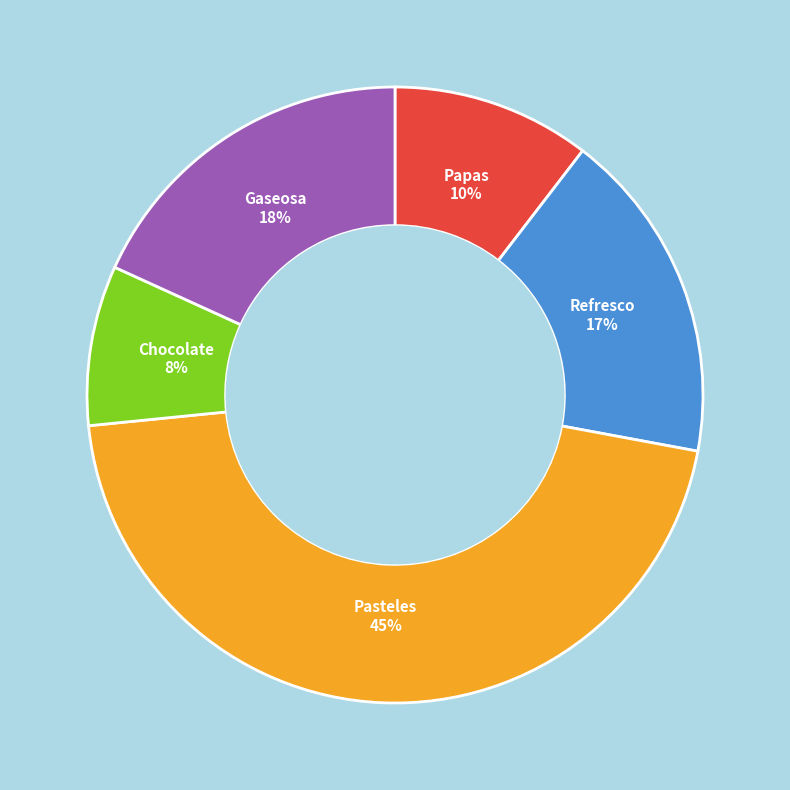

Which has a higher value, Refresco or Gaseosa?

Gaseosa